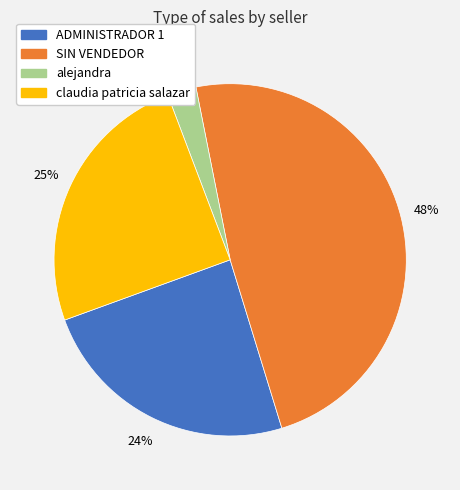

What is the smallest slice in the pie chart?

alejandra